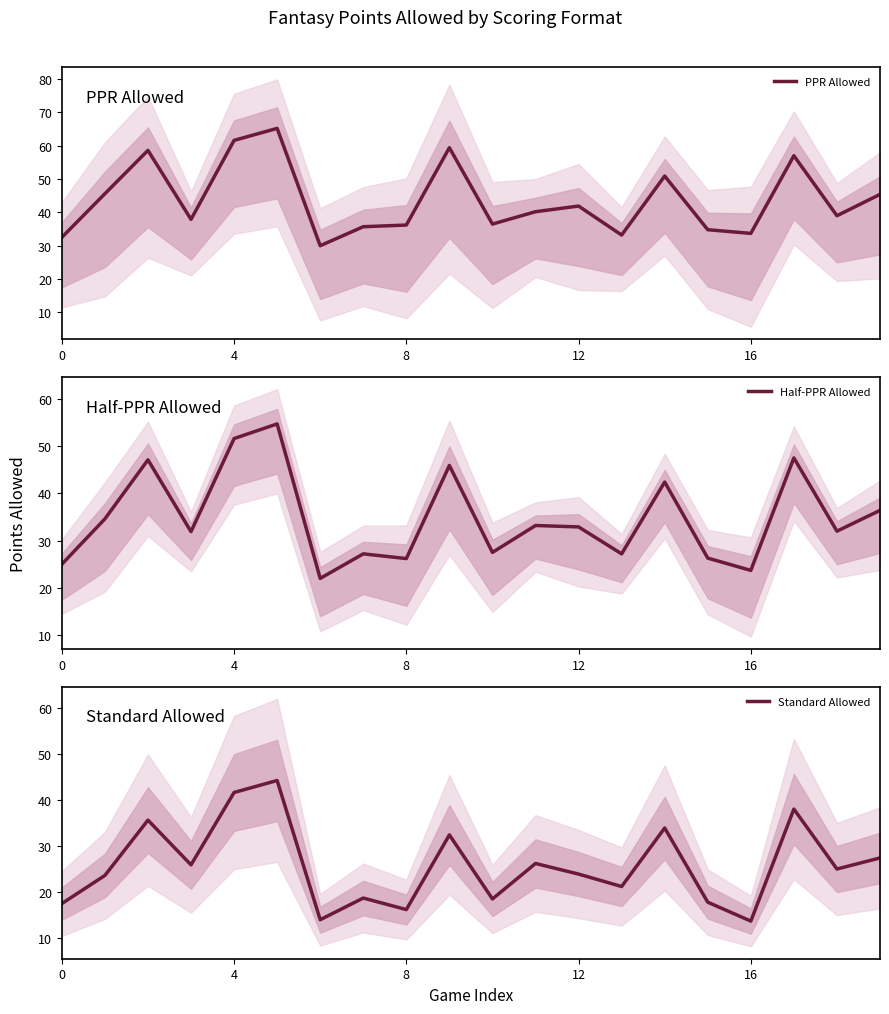

The value of PPR Allowed at 15 is 34.8. True or false?

True